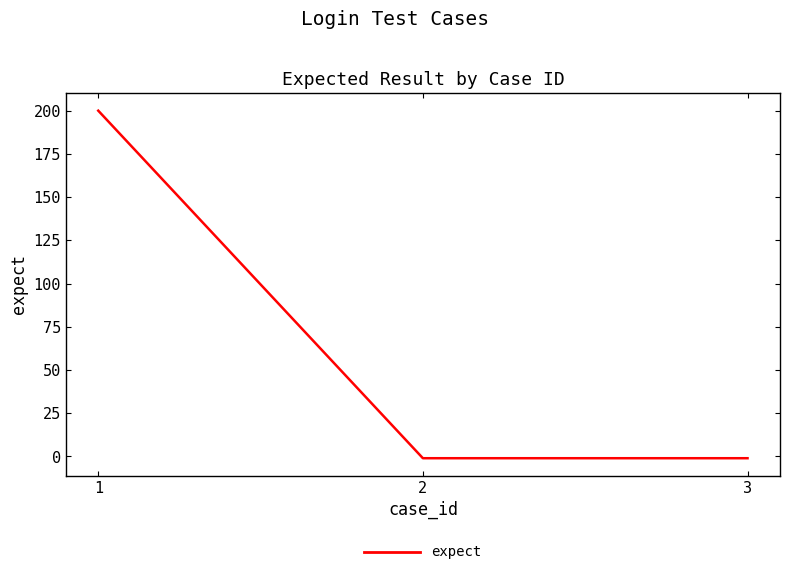

Reading right to left, list all the values displayed in this chart.

3=-1	2=-1	1=200